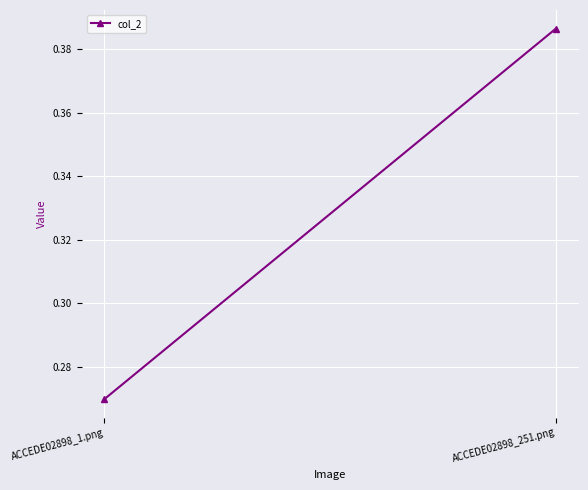

Rank the categories by value from highest to lowest.

ACCEDE02898_251.png, ACCEDE02898_1.png